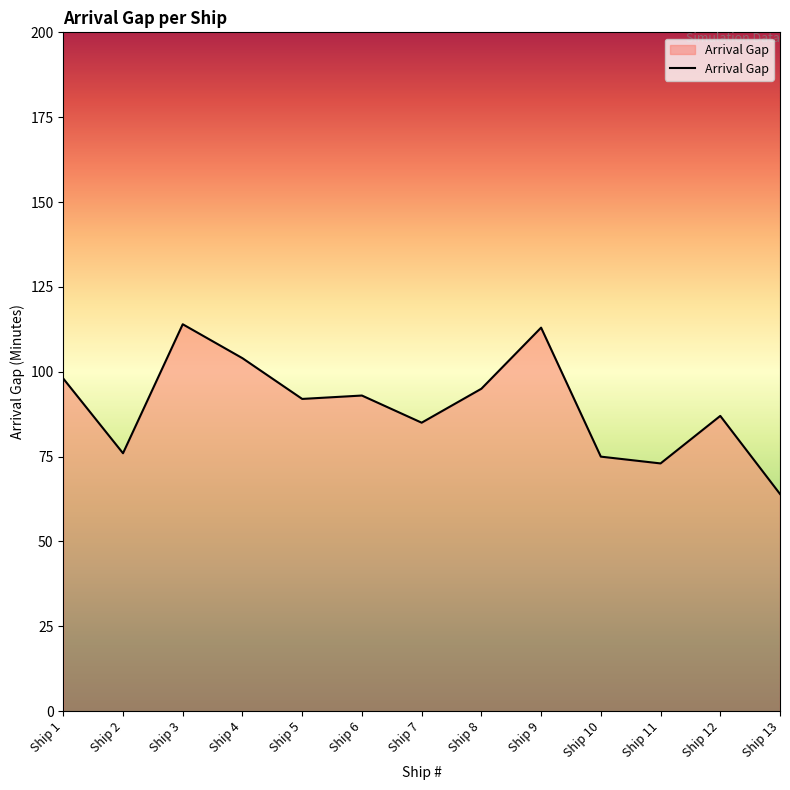

What is the greatest value displayed?

114